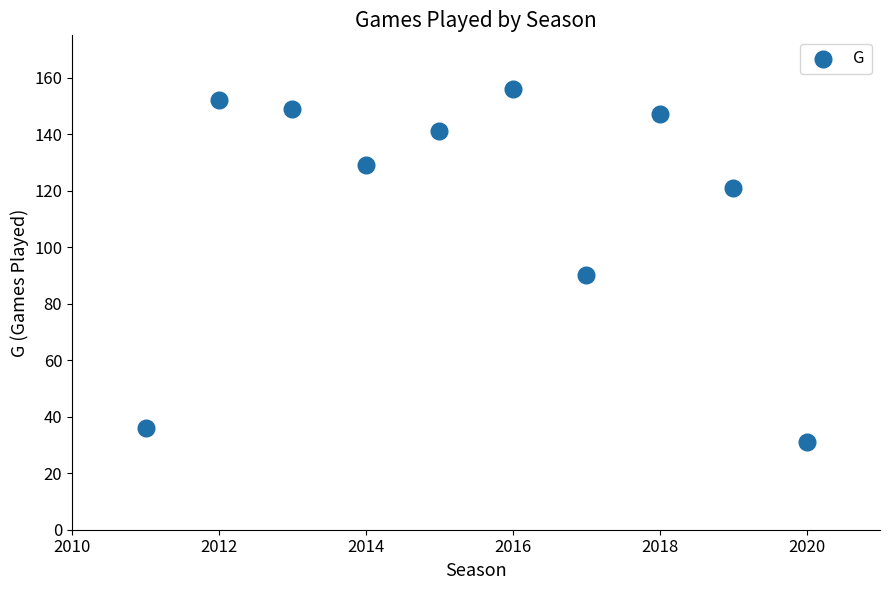

What Y value in the scatter plot is closest to 93?

90